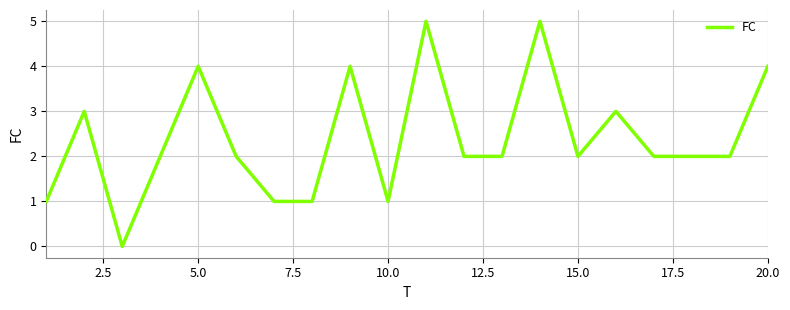

What is the difference between the maximum and minimum values?

5